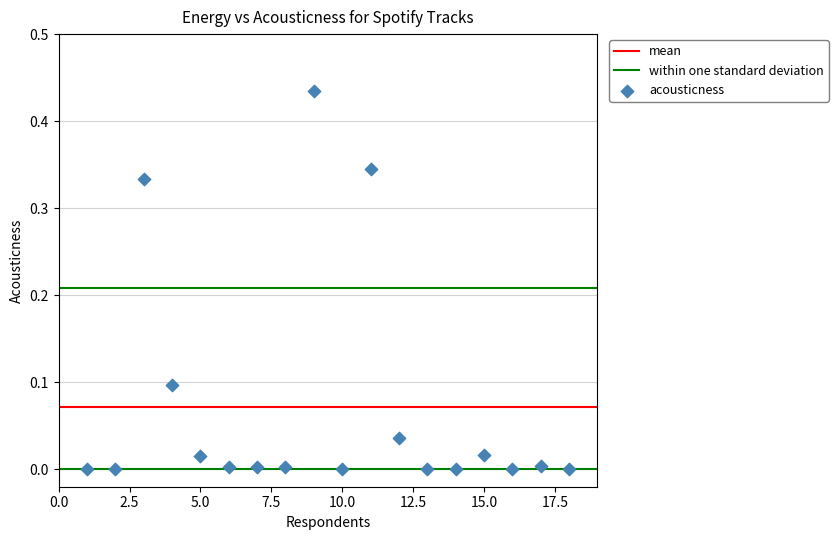

What is the range of X values (max minus min)?

17.0